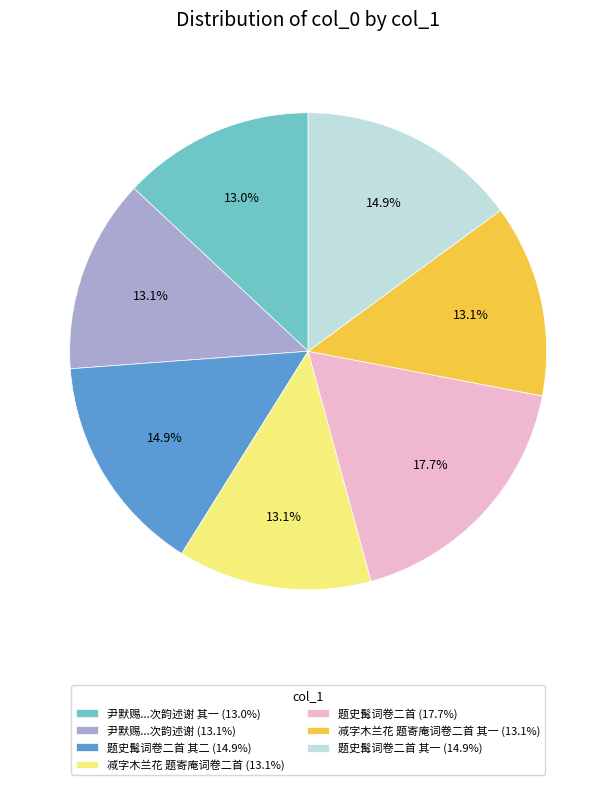

What percentage do 题史髯词卷二首 其一 (14.9%) and 题史髯词卷二首 (17.7%) together represent?

32.7%